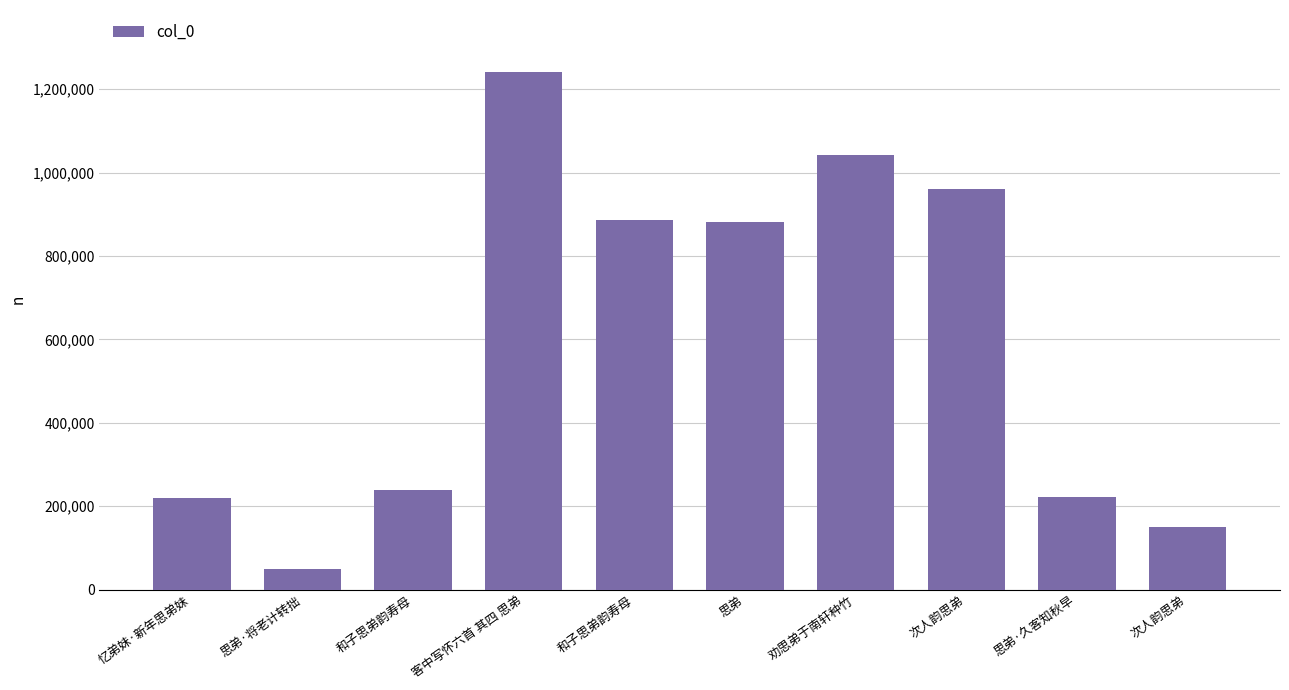

How many bars are there in total?

10